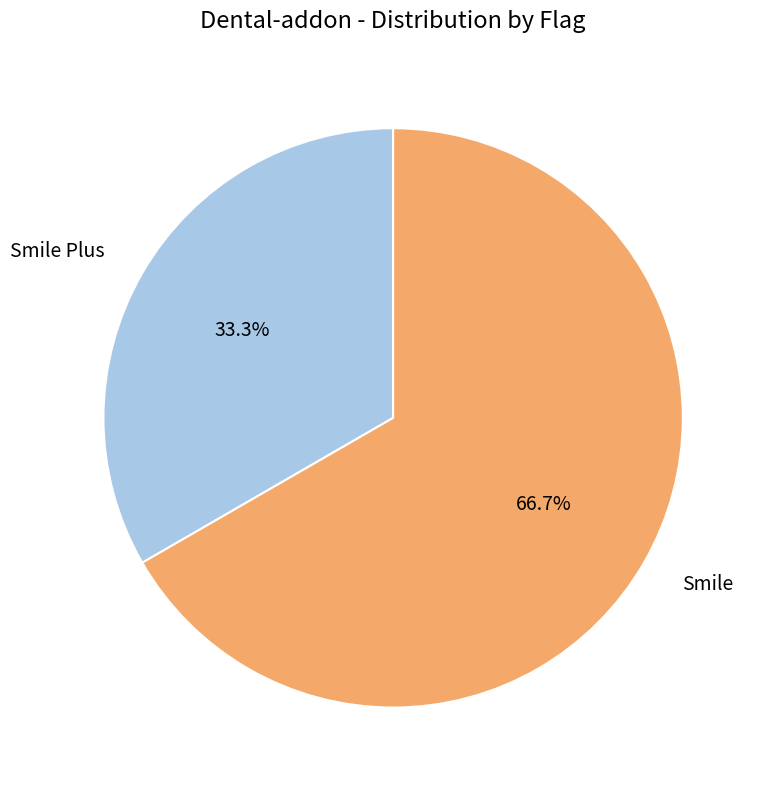

Rank the categories by value from lowest to highest.

Smile Plus, Smile